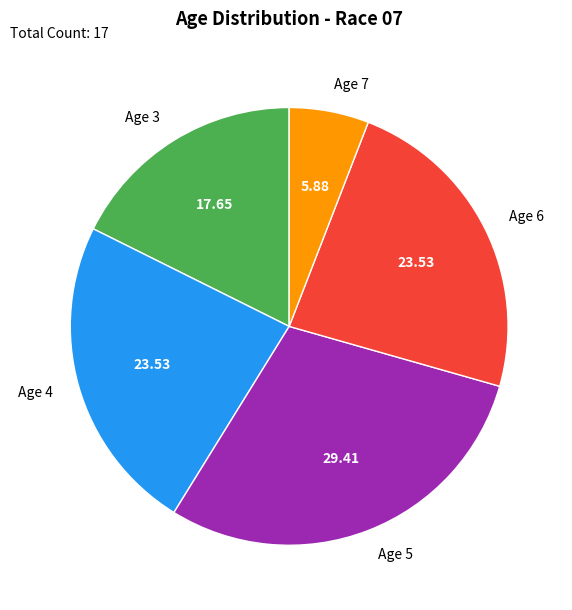

Is the sum of Age 4 and Age 7 greater than half?

No